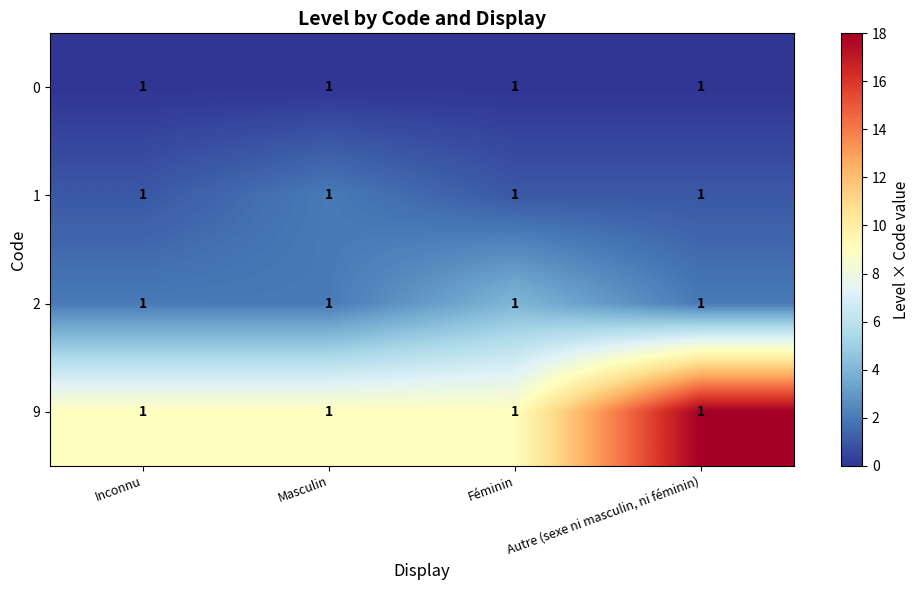

Rank the series by their maximum value, from lowest to highest.

0, 1, 2, 9